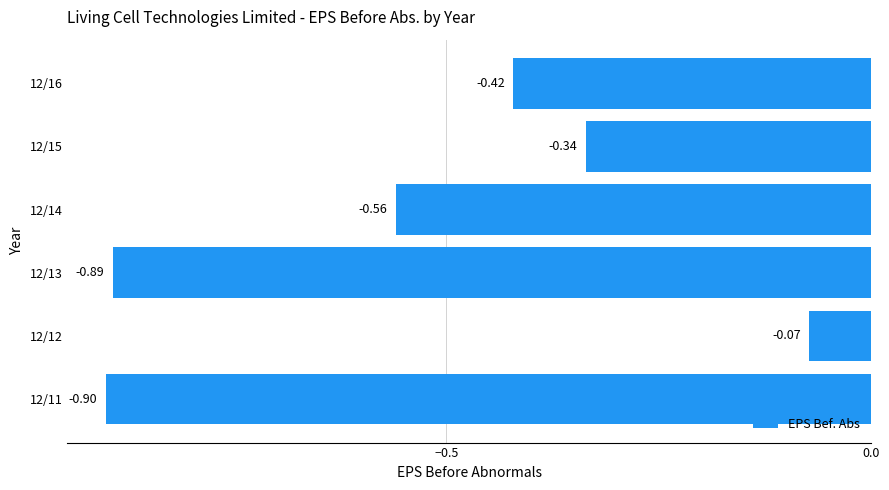

What is the sum of the values at 12/16 and 12/11?

-1.3